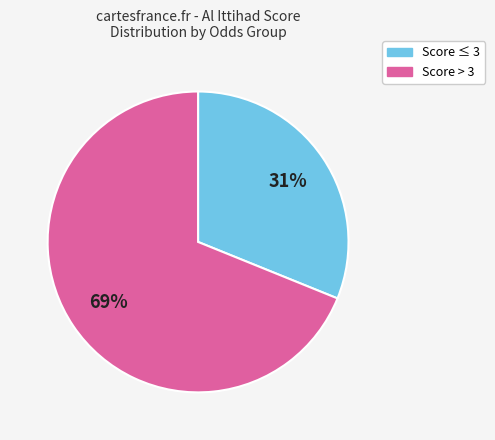

How many slices are in this pie chart?

2